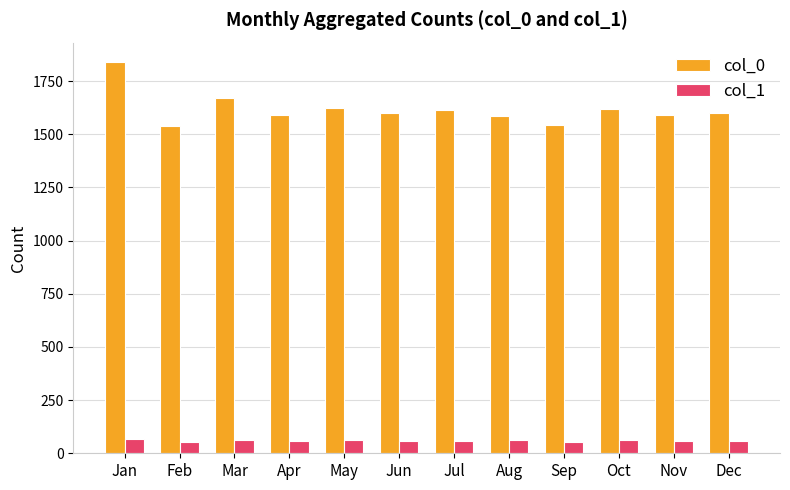

What is the difference between the col_1 values at Feb and May?

11